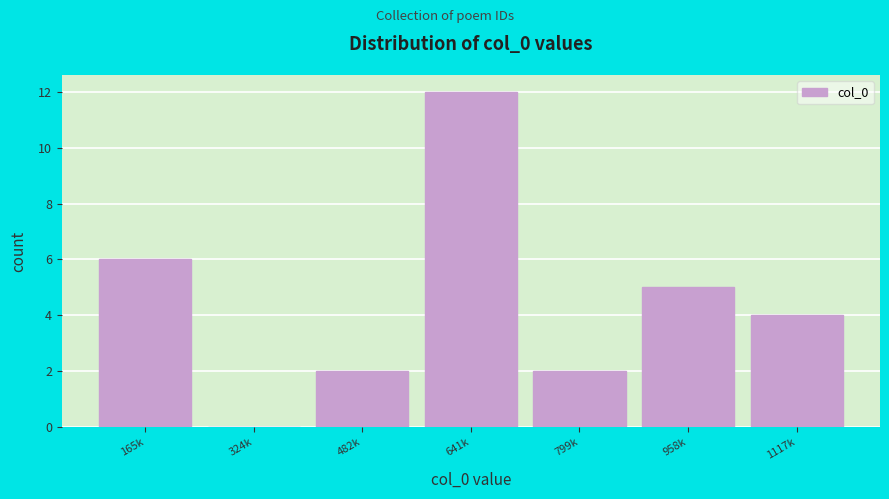

Reading left to right, extract all data points from this chart.

165k=6	324k=0	482k=2	641k=12	799k=2	958k=5	1117k=4